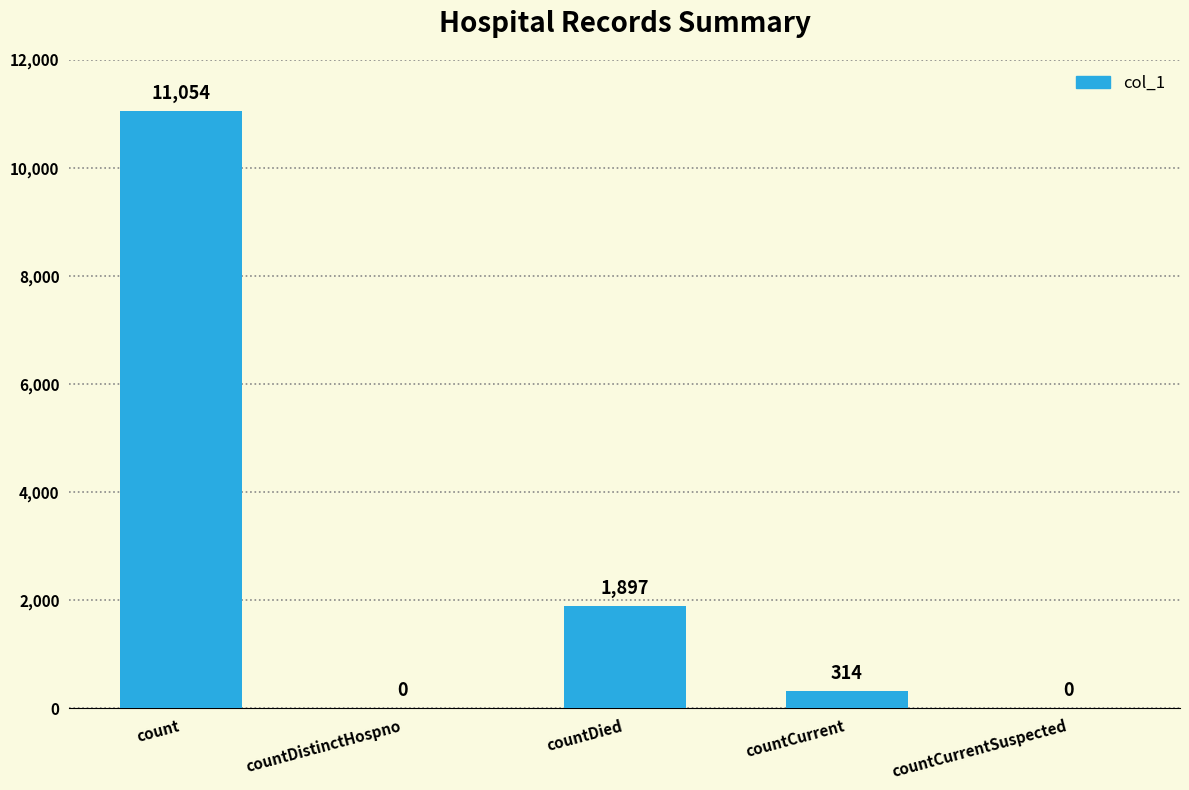

Which has a higher value, countDistinctHospno or countDied?

countDied